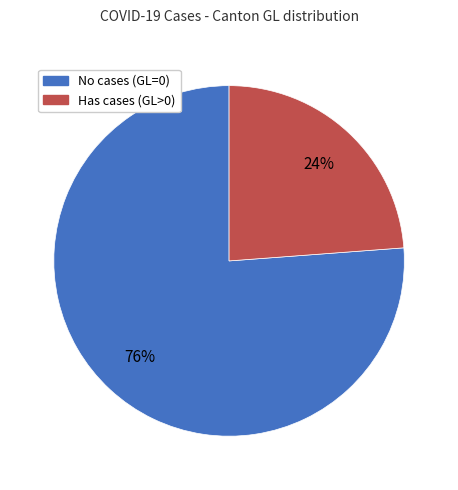

Does any single category account for the majority?

Yes